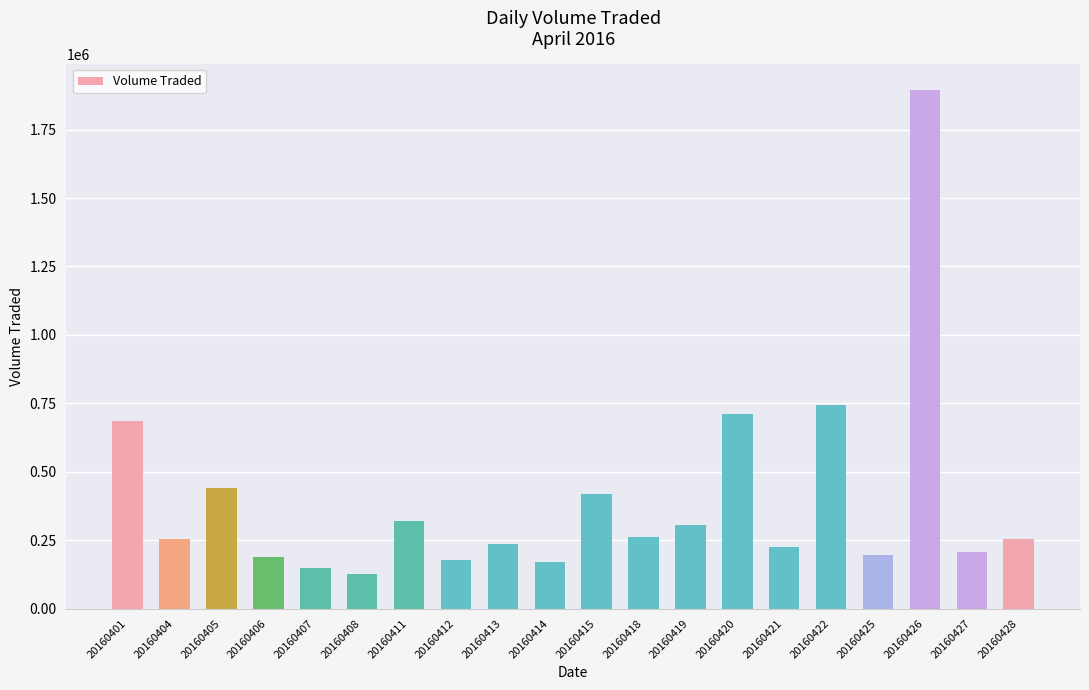

What is the ratio of the value at 20160407 to the value at 20160411?

0.5